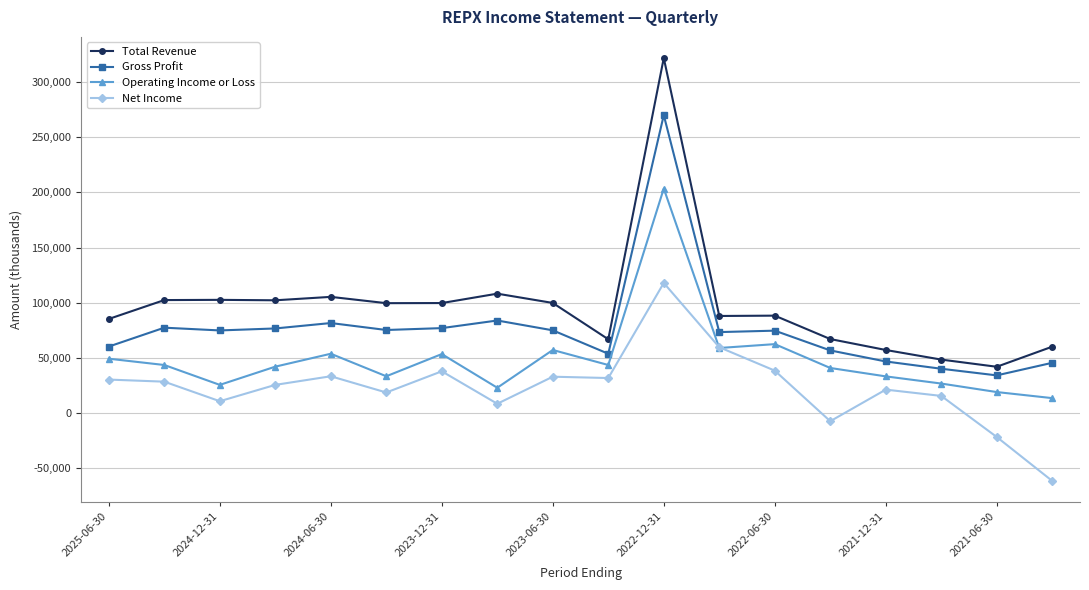

Rank the series by their maximum value, from highest to lowest.

Total Revenue, Gross Profit, Operating Income or Loss, Net Income